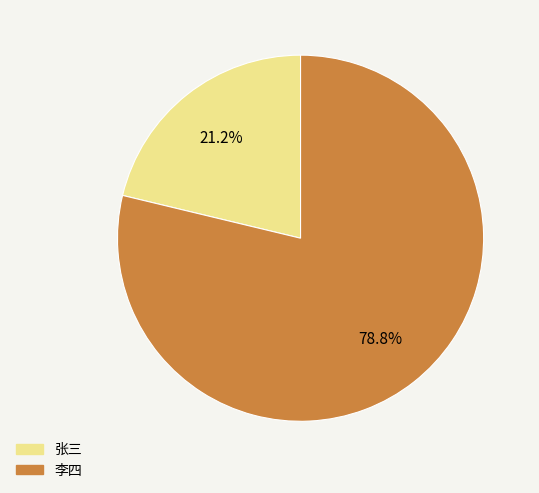

The 张三 slice represents 13% of the pie. True or false?

False